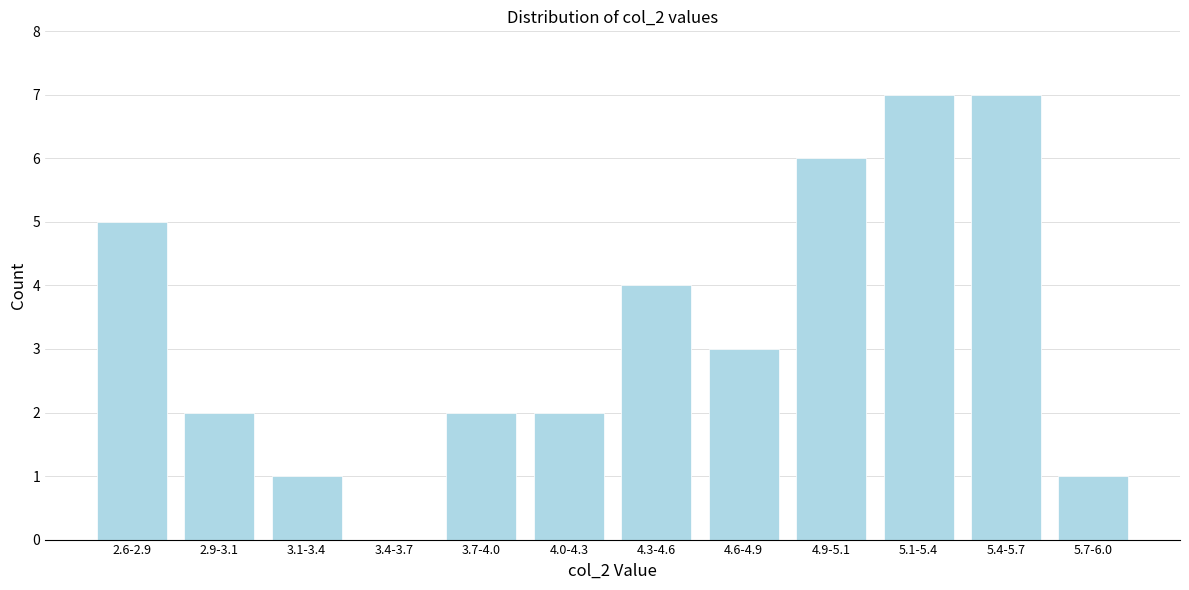

Reading left to right, extract all data points from this chart.

2.6-2.9=5	2.9-3.1=2	3.1-3.4=1	3.4-3.7=0	3.7-4.0=2	4.0-4.3=2	4.3-4.6=4	4.6-4.9=3	4.9-5.1=6	5.1-5.4=7	5.4-5.7=7	5.7-6.0=1